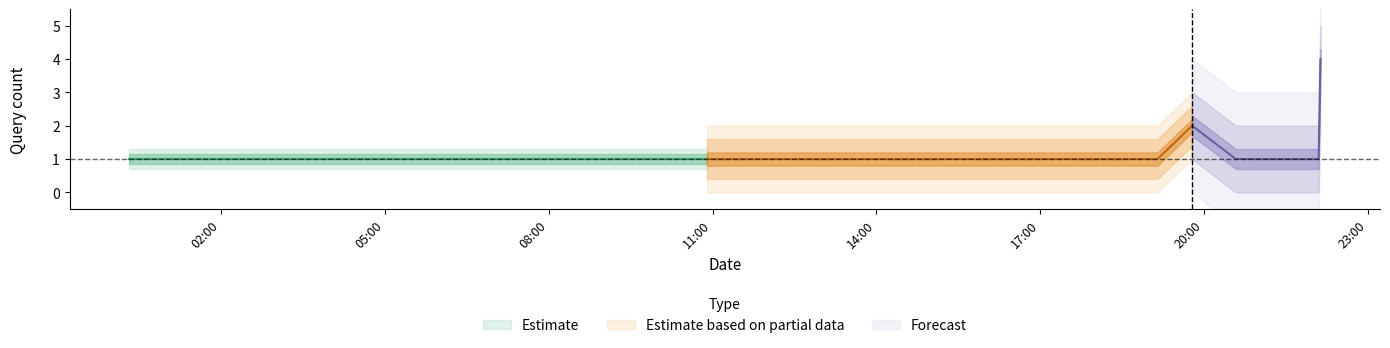

How many lines are shown in the chart?

3